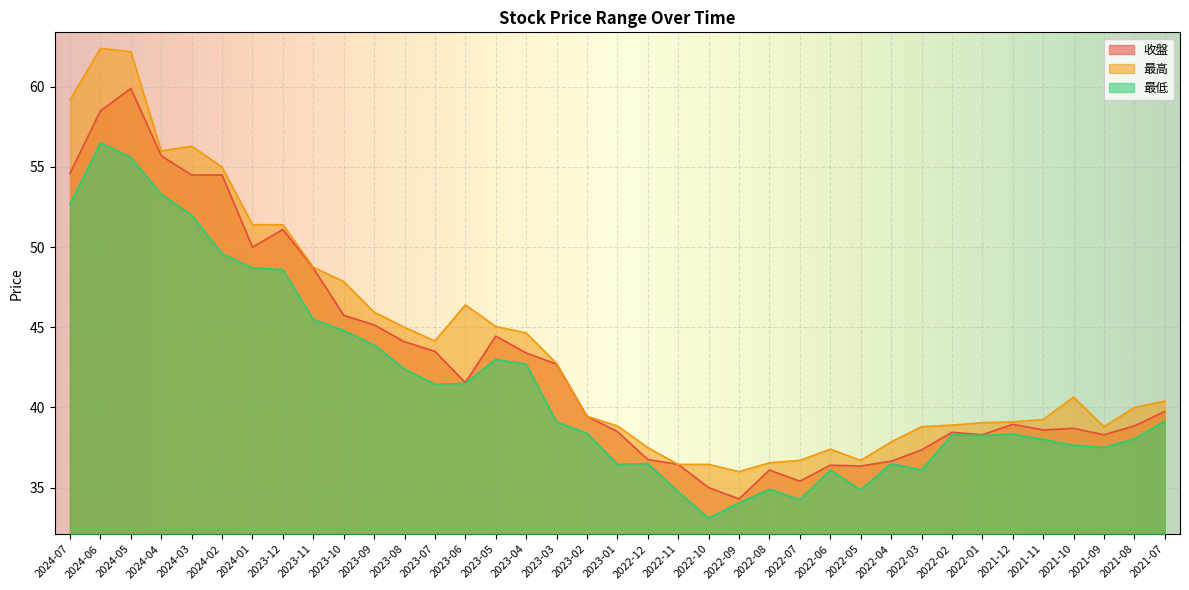

What is the spread (max minus min) of values at 2023-12?

2.8